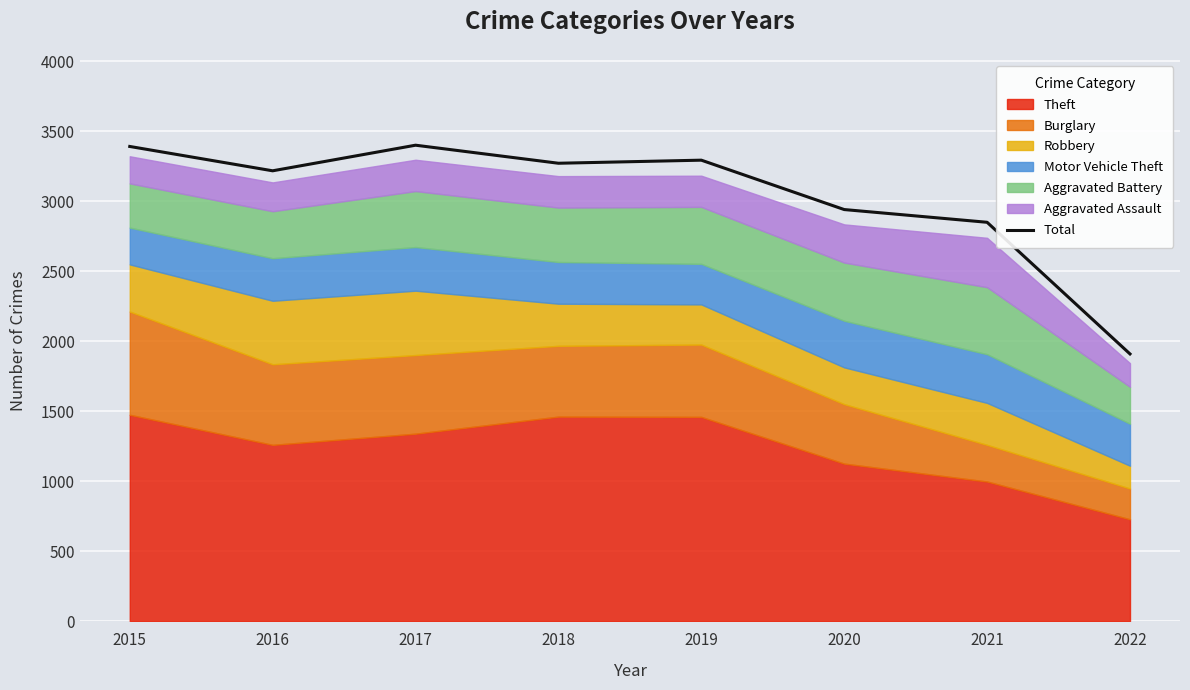

What is the difference between the values at 2018 and 2019?

22